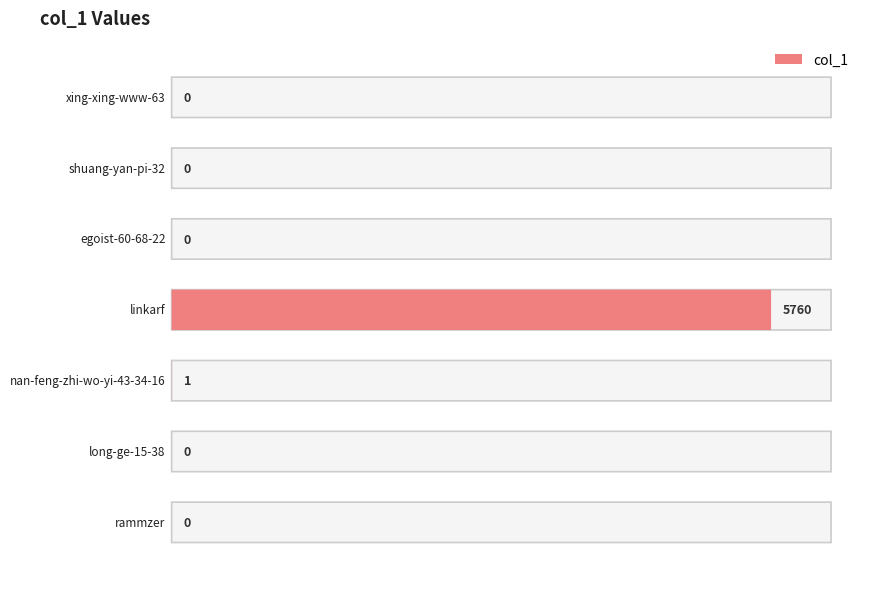

What is the average value?

823